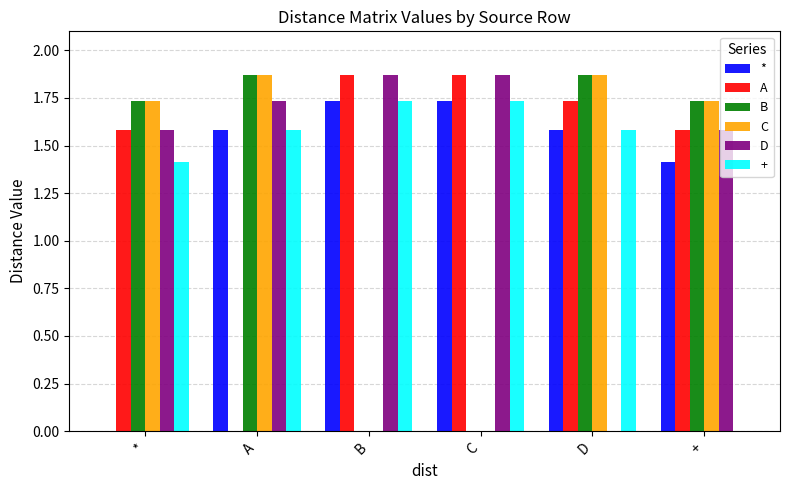

Is the value of A at A greater than the value of B at *?

No